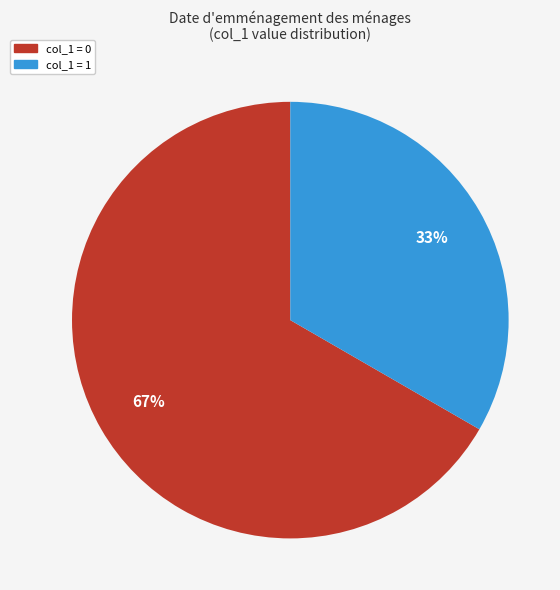

To the nearest percent, what is the average slice percentage?

50%